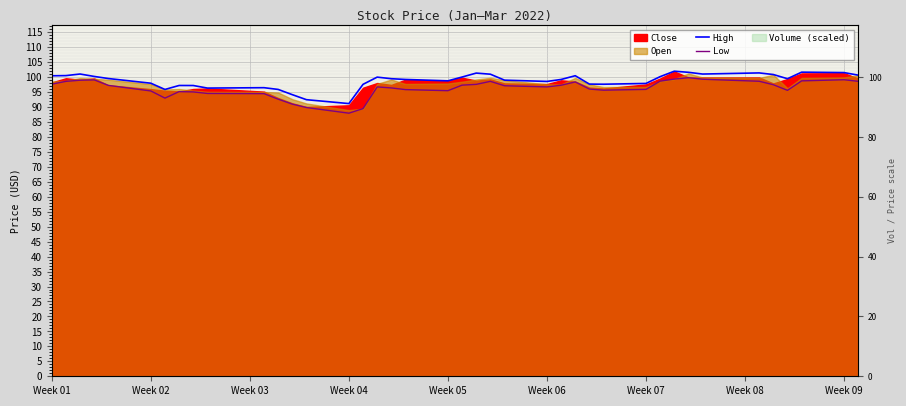

True or false: High and Low intersect in this chart.

False